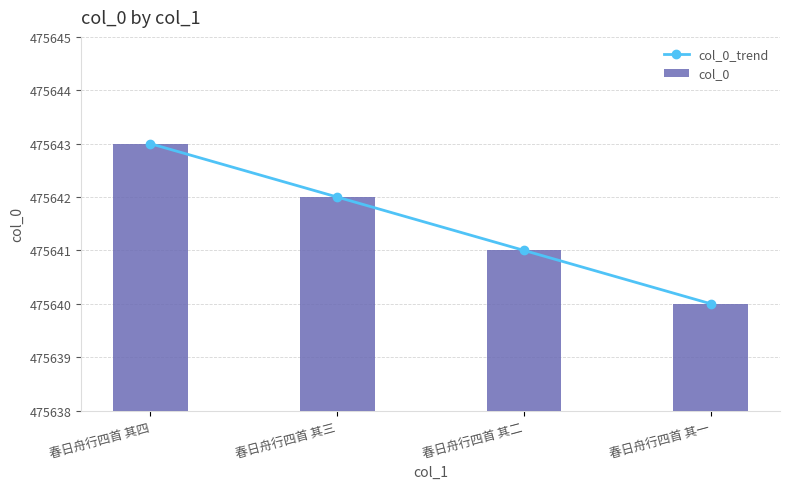

What is the value of the col_0_trend bar at the 1st from the left?

475643